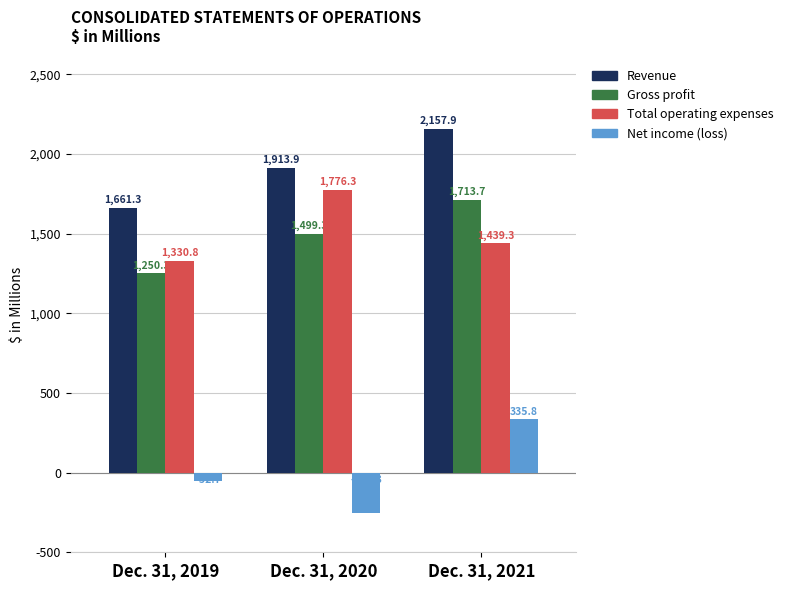

The Total operating expenses series shows 1776.3 at Dec. 31, 2020. True or false?

True